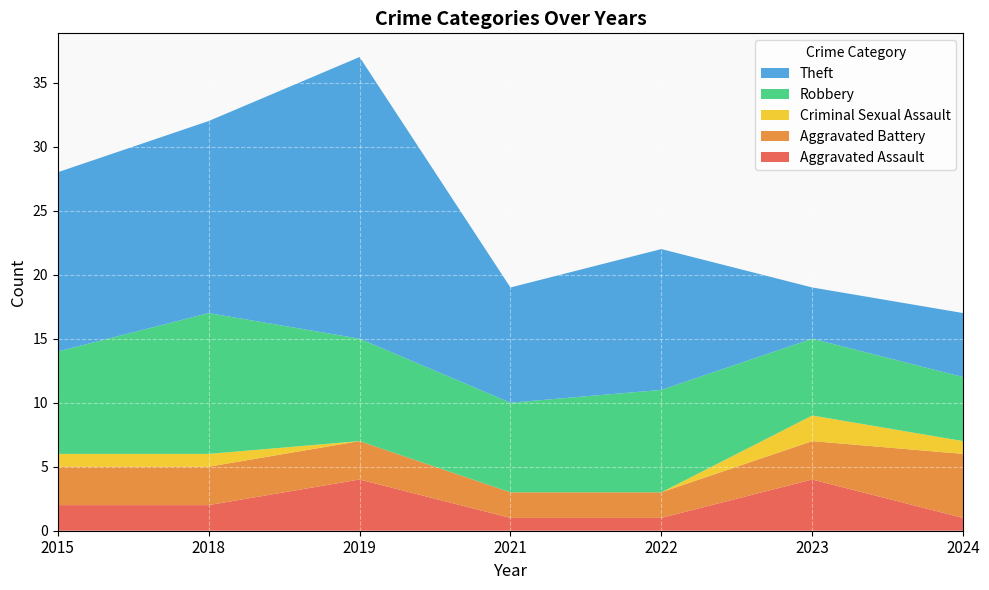

Reading right to left, extract all data points from this chart.

Aggravated Assault: 2024=1	2023=4	2022=1	2021=1	2019=4	2018=2	2015=2
Aggravated Battery: 2024=5	2023=3	2022=2	2021=2	2019=3	2018=3	2015=3
Criminal Sexual Assault: 2024=1	2023=2	2022=0	2021=0	2019=0	2018=1	2015=1
Robbery: 2024=5	2023=6	2022=8	2021=7	2019=8	2018=11	2015=8
Theft: 2024=5	2023=4	2022=11	2021=9	2019=22	2018=15	2015=14